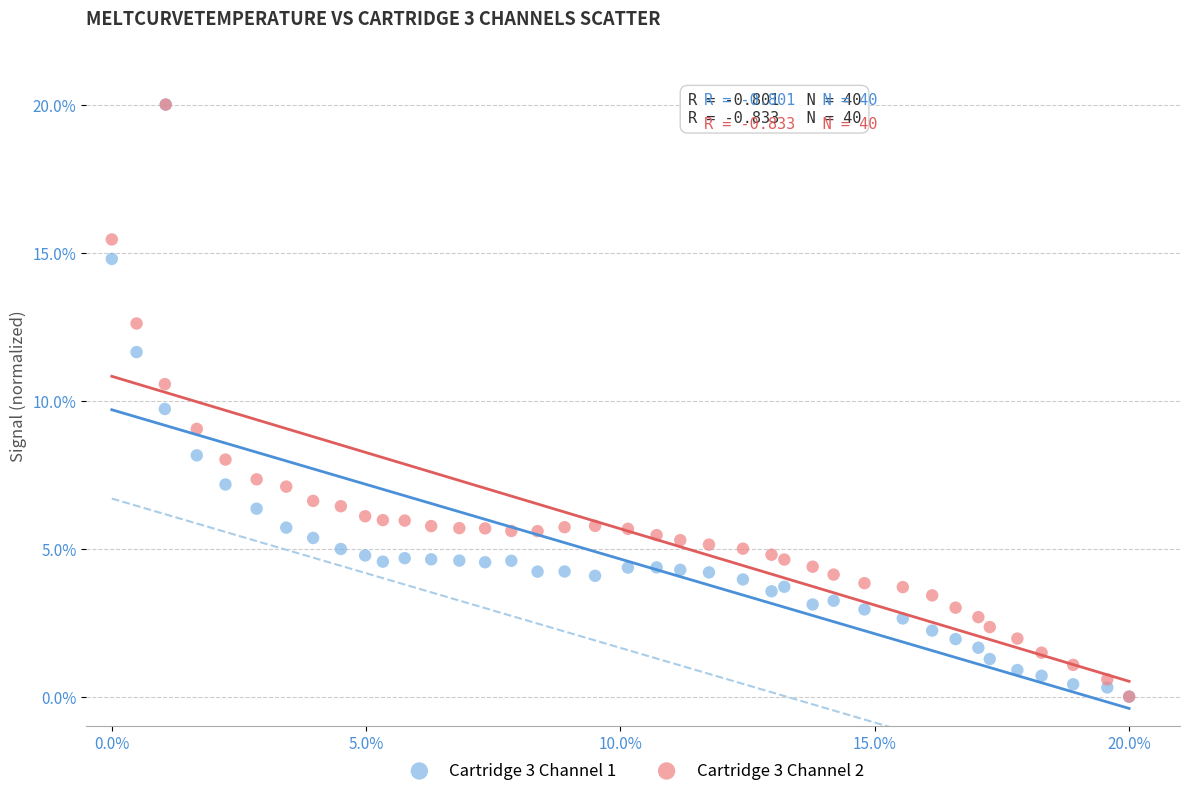

Across all series, what Y value is closest to 10?

9.7